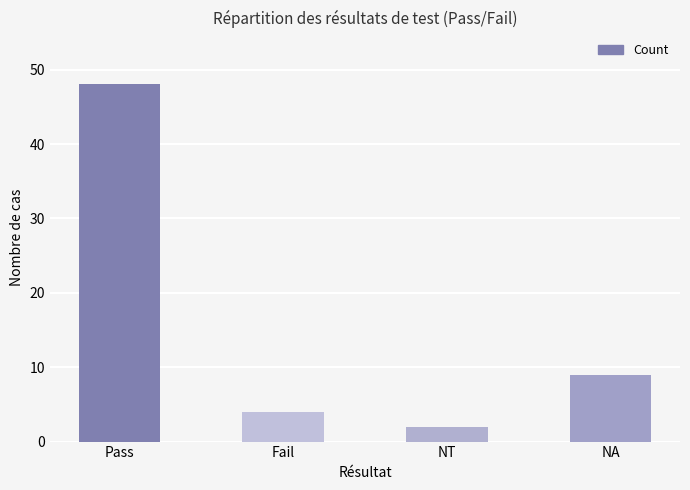

What is the label of the 4th bar from the right?

Pass